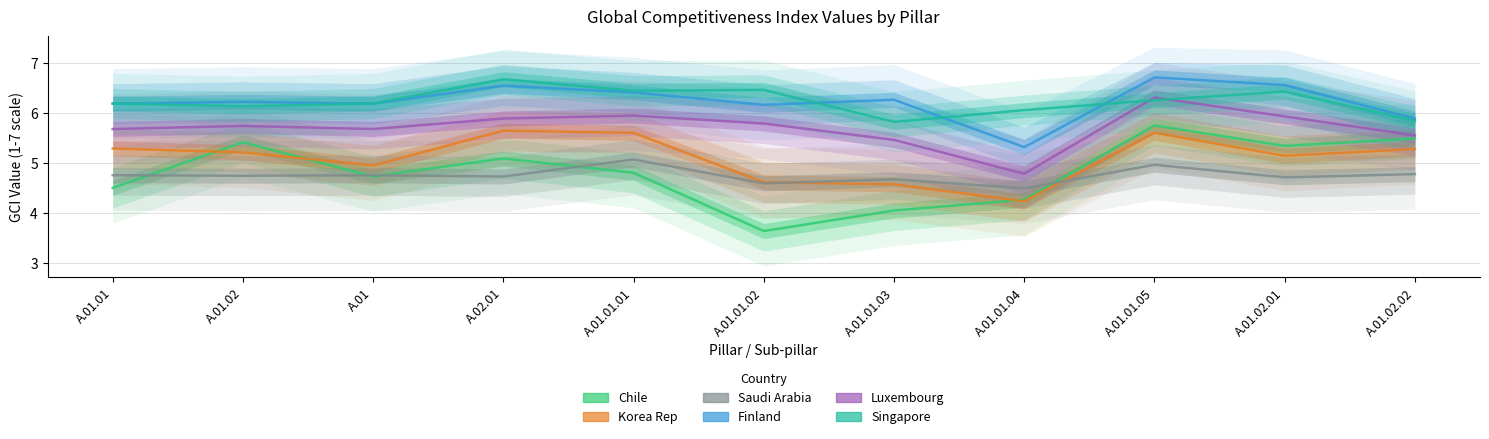

What is the label of the 1st point from the right?

A.01.02.02